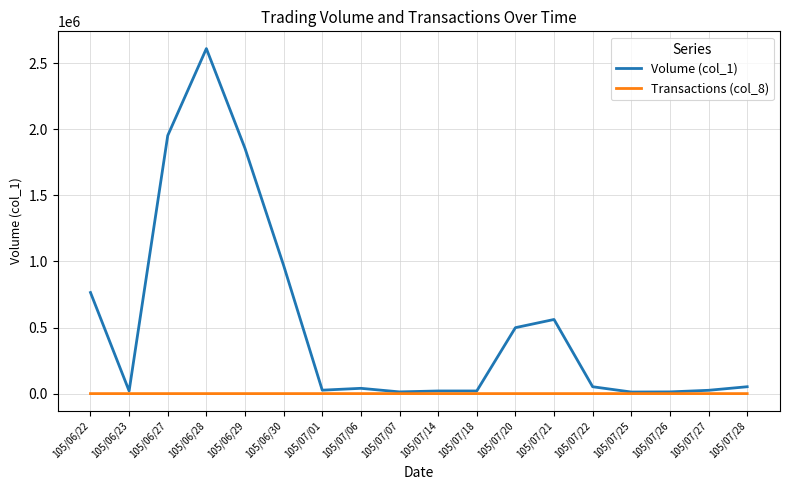

Which label corresponds to the largest value in the chart?

105/06/28